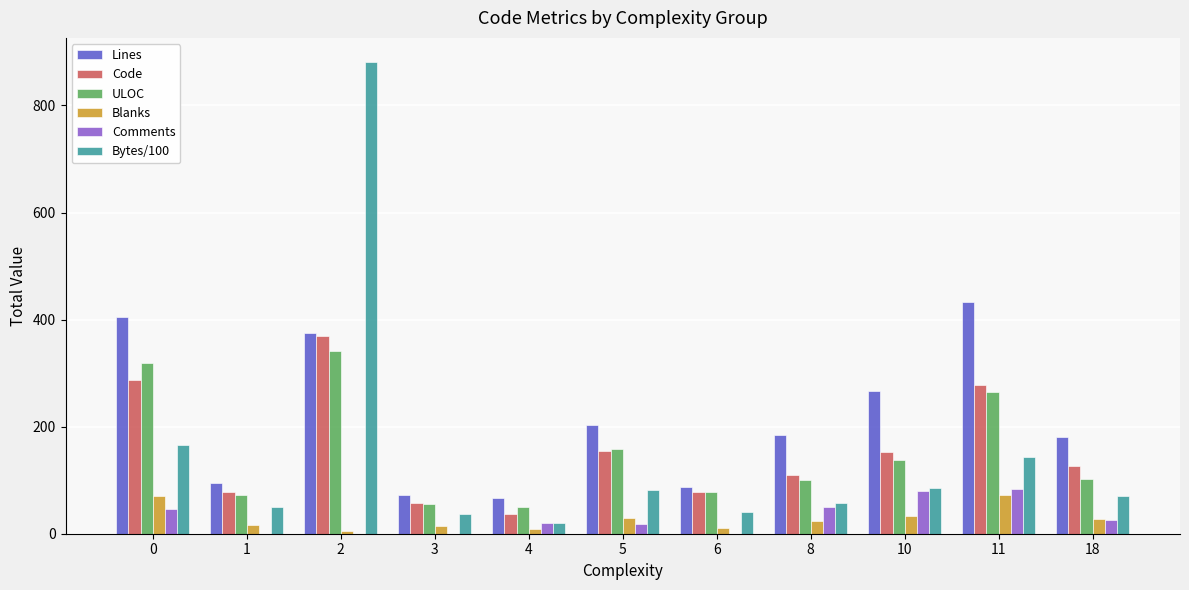

What is the greatest value displayed?

882.1